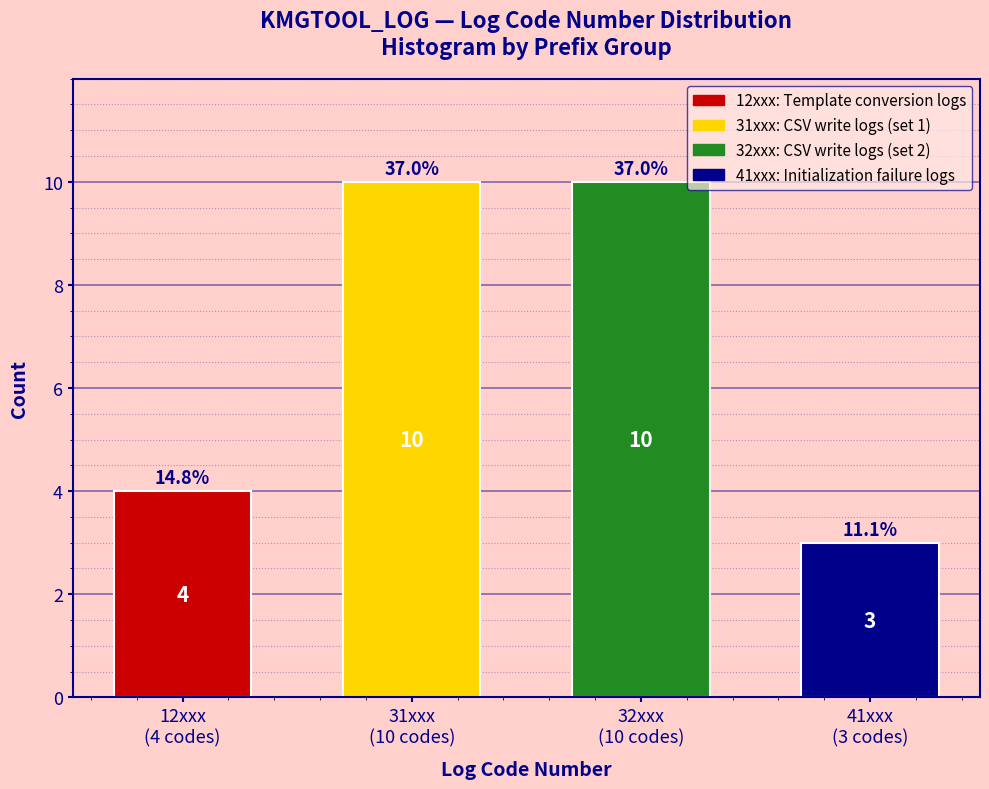

Reading right to left, what are all the values shown in this chart?

3	10	10	4